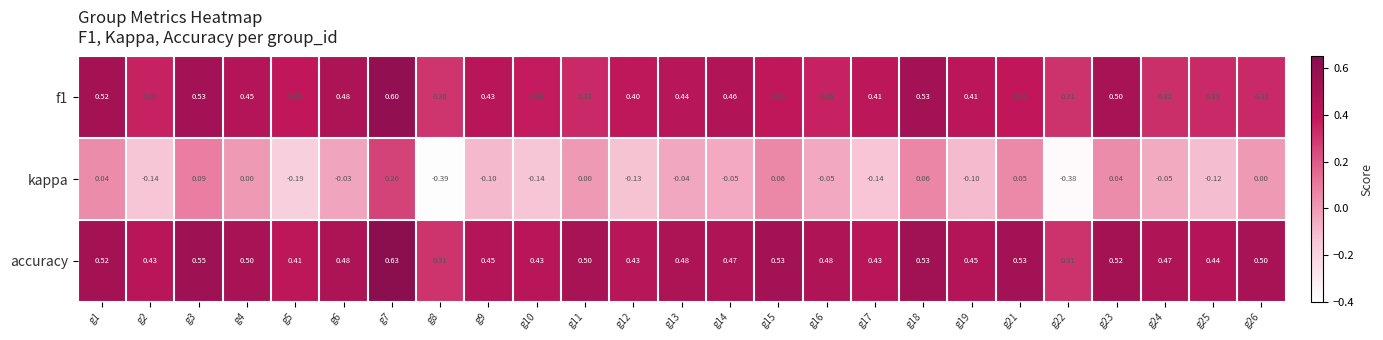

Which series has the widest spread of values?

kappa